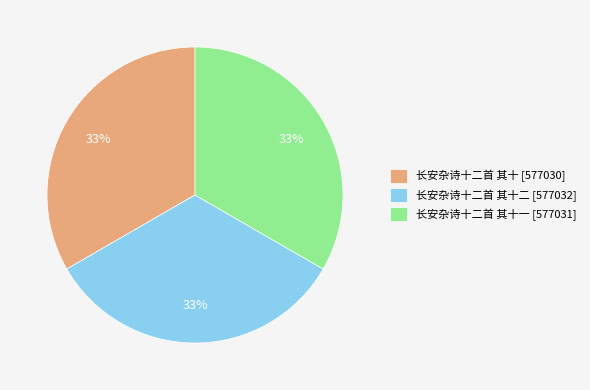

The 长安杂诗十二首 其十二 [577032] slice represents 23% of the pie. True or false?

False